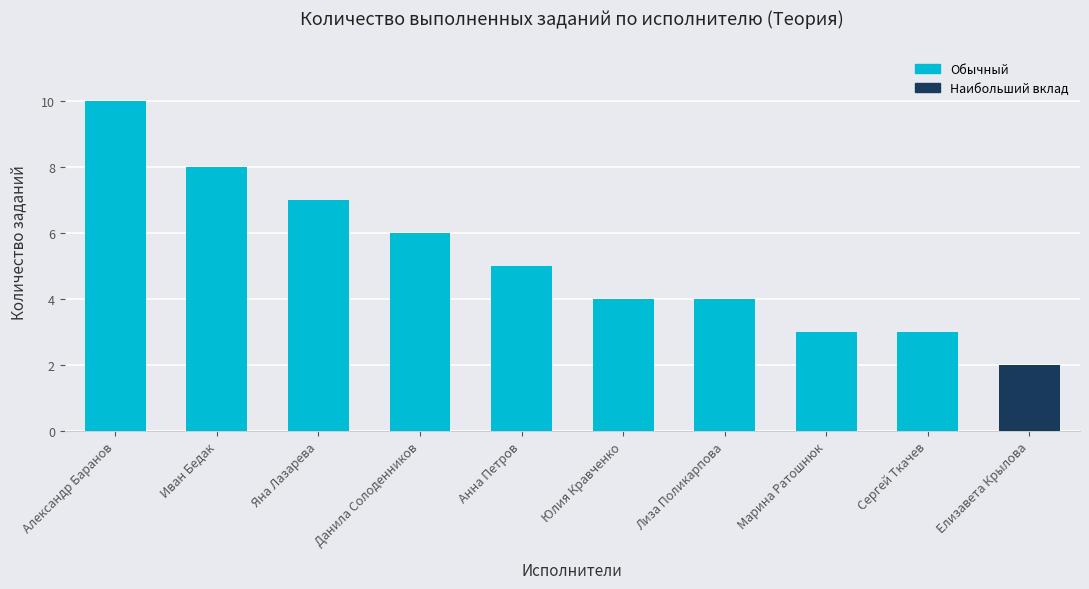

What is the sum of all values?

52